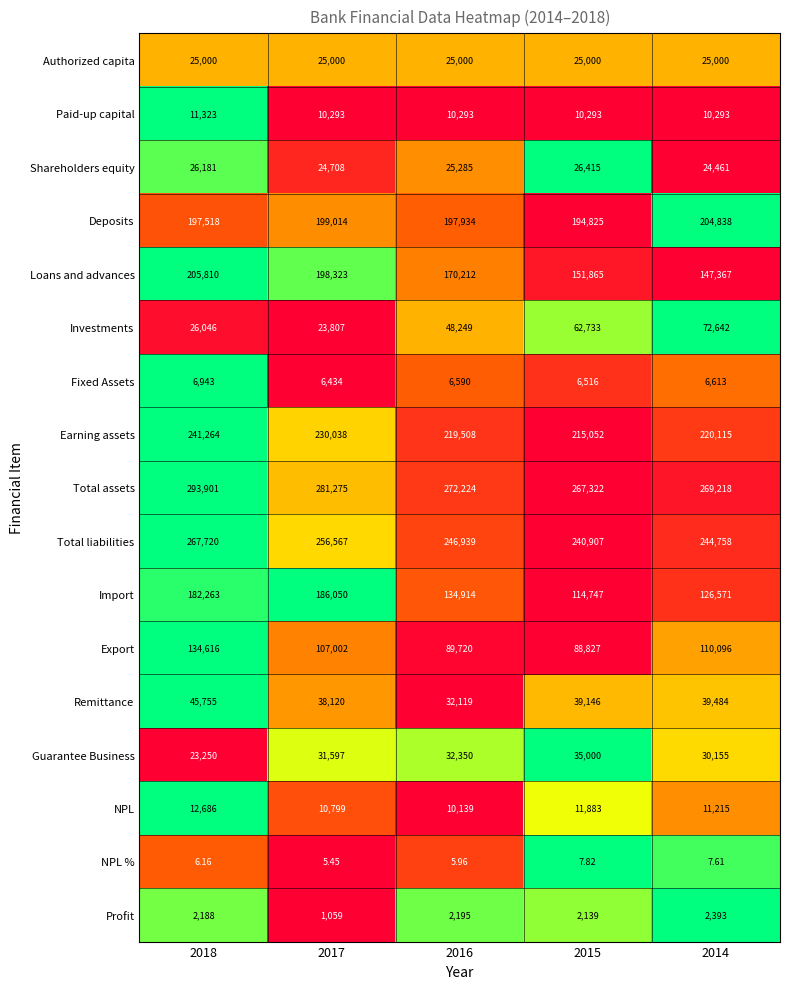

Rank the series at 2015 from lowest to highest value.

NPL %, Profit, Fixed Assets, Paid-up capital, NPL, Authorized capita, Shareholders equity, Guarantee Business, Remittance, Investments, Export, Import, Loans and advances, Deposits, Earning assets, Total liabilities, Total assets